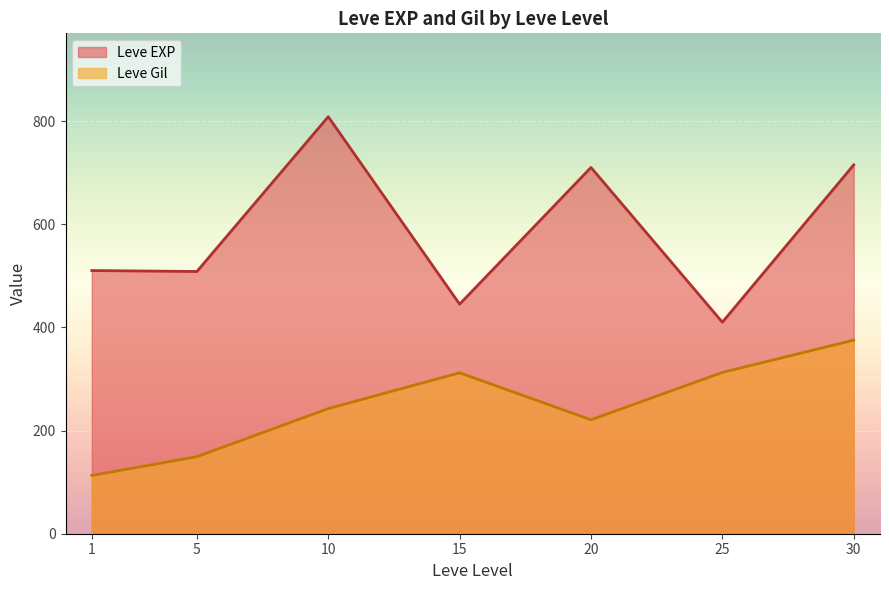

How many lines are shown in the chart?

2